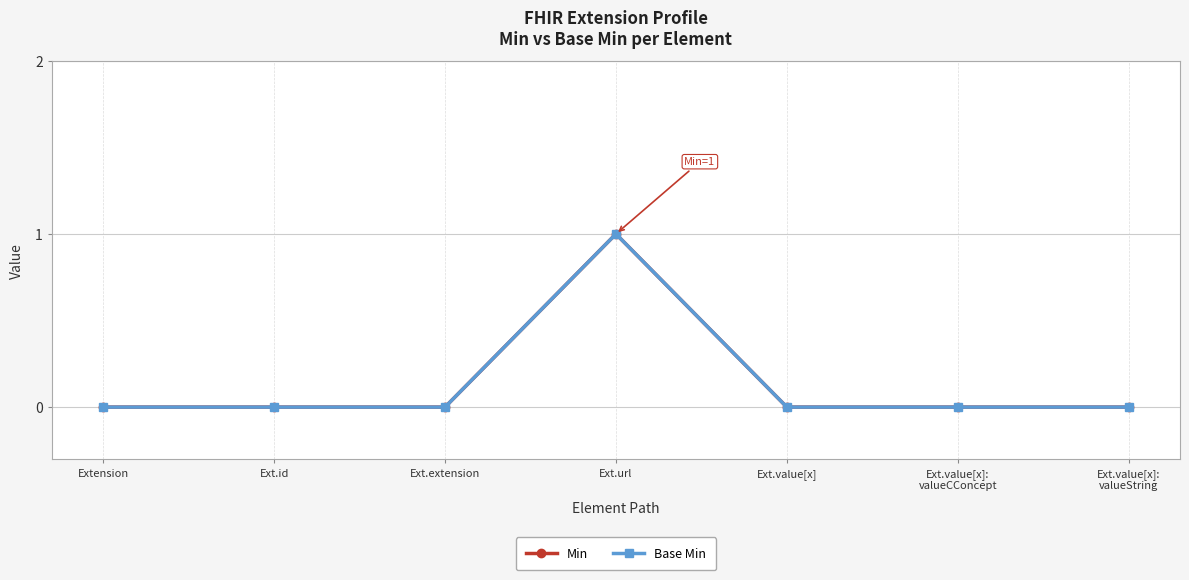

Is this an area chart (filled region under the line)?

No